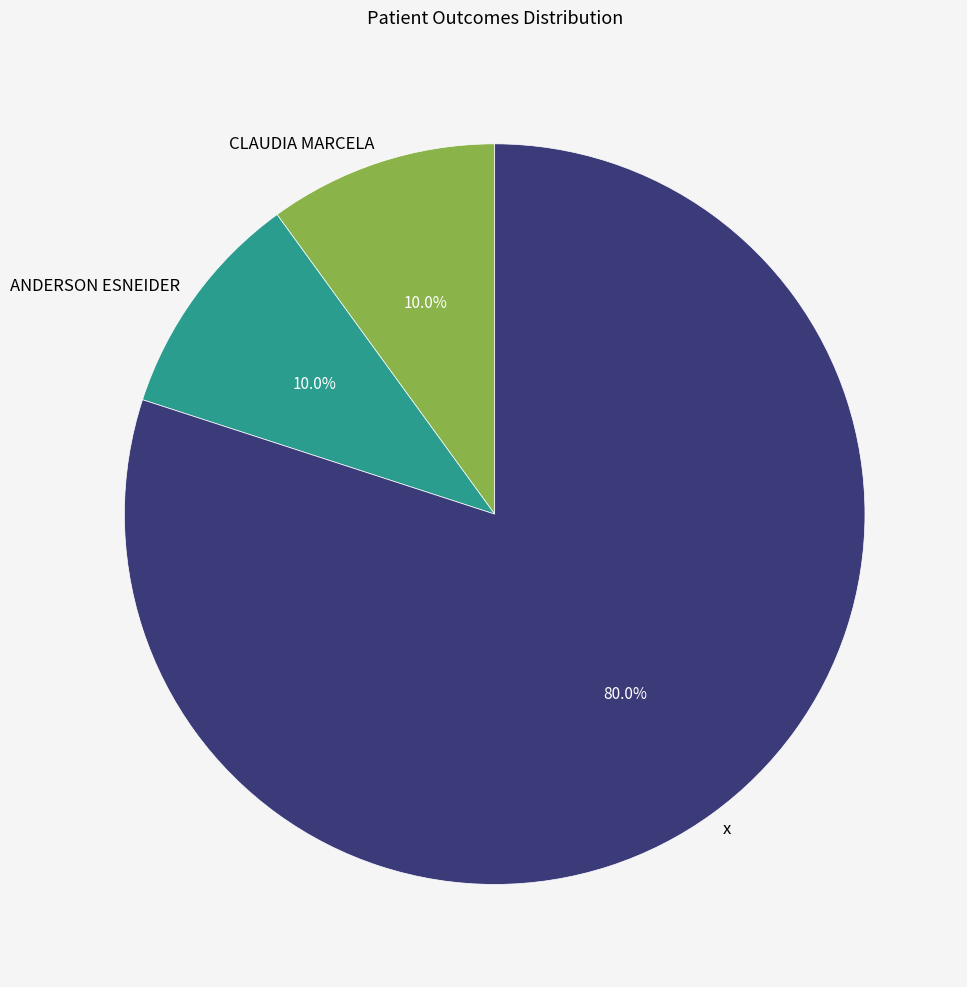

What portion of the pie excludes ANDERSON ESNEIDER?

90.0%